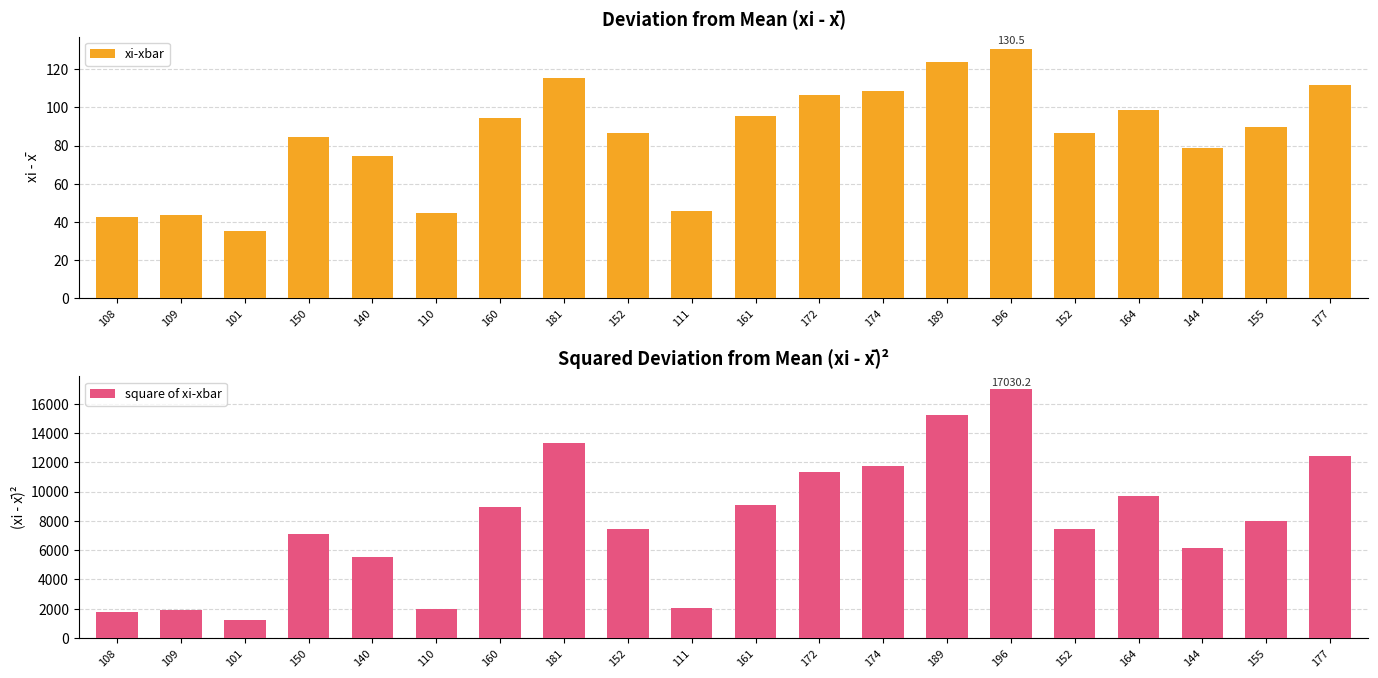

What is the total value across all series at 172?

11448.8